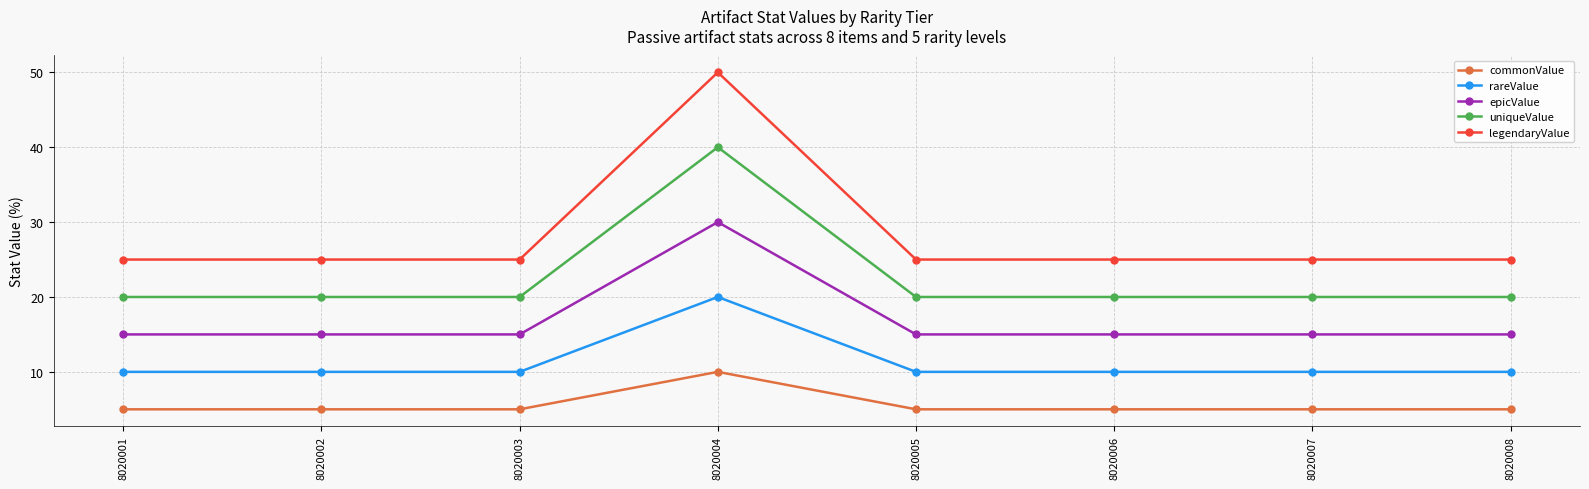

What is the greatest value displayed?

50